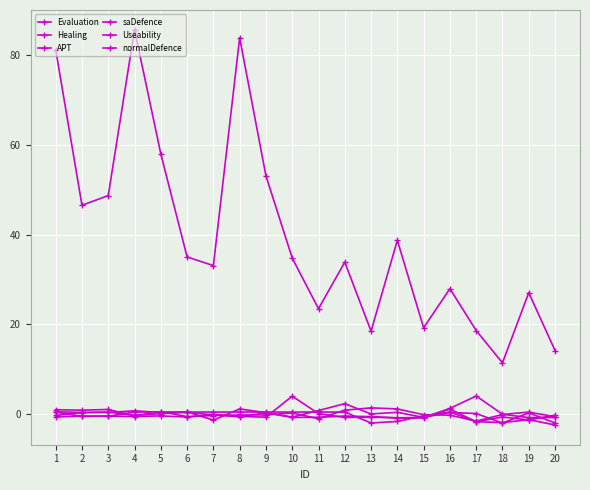

Reading left to right, what are all the values shown in this chart?

Evaluation: 81.2	46.5	48.7	85.6	58.0	35.0	33.1	83.8	53.1	34.8	23.5	33.9	18.5	38.7	19.3	27.9	18.6	11.4	27.1	14.2
Healing: -0.6	-0.4	-0.4	-0.5	-0.3	-0.6	-0.0	-0.5	-0.6	4.0	0.2	-0.7	-0.6	-0.8	-0.7	1.3	4.1	0.0	-0.7	-0.7
APT: -0.2	0.4	0.5	-0.2	0.2	0.4	-0.1	-0.5	0.3	-0.7	-0.7	-0.4	-0.5	-0.8	-0.8	1.2	-1.7	-0.6	-1.3	-0.2
saDefence: 0.6	0.4	0.4	0.8	0.4	0.5	-1.3	1.2	0.4	-0.6	0.8	2.4	0.1	0.4	-0.7	0.4	0.2	-1.9	0.3	-1.9
Useability: 1.0	0.9	1.1	-0.3	0.6	-0.5	-0.3	-0.1	-0.1	0.3	-1.0	0.9	1.4	1.2	-0.1	-0.2	-1.5	-0.0	0.5	-0.5
normalDefence: 0.5	-0.5	-0.4	0.5	0.5	0.5	0.5	0.5	0.5	0.5	0.5	0.5	-1.9	-1.6	-0.3	0.5	-1.6	-1.8	-1.2	-2.4